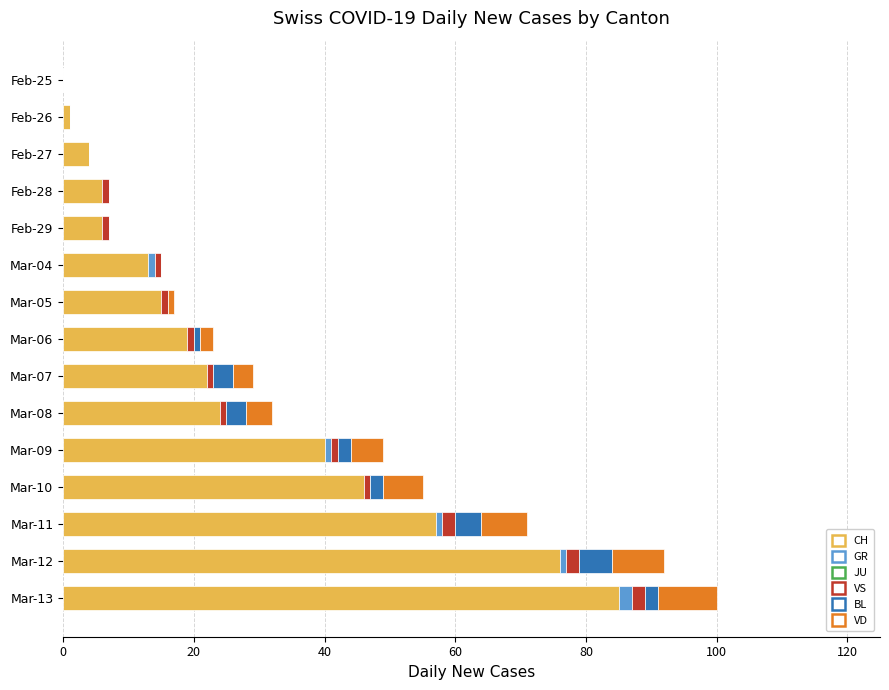

Which category has the highest value in the CH series?

Mar-13